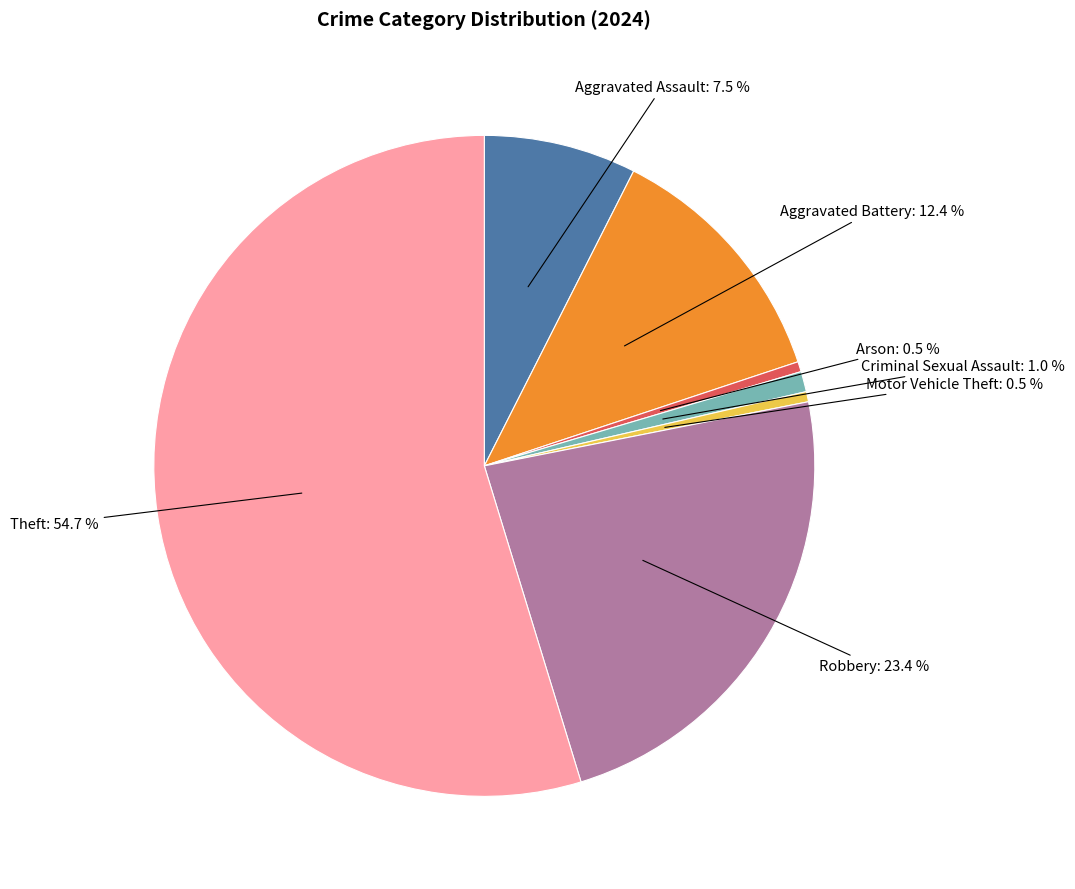

Is there any slice that represents more than half of the pie?

Yes